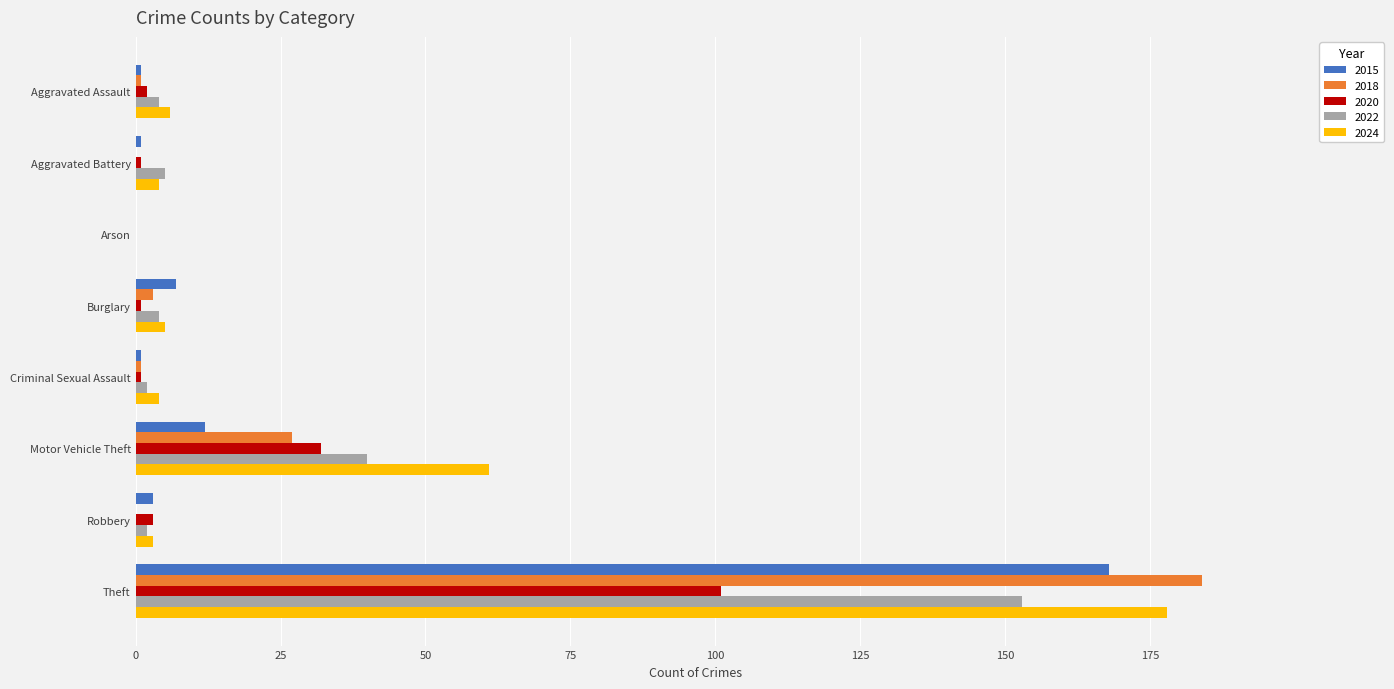

Where is 2024 nearest to the value 89?

Motor Vehicle Theft